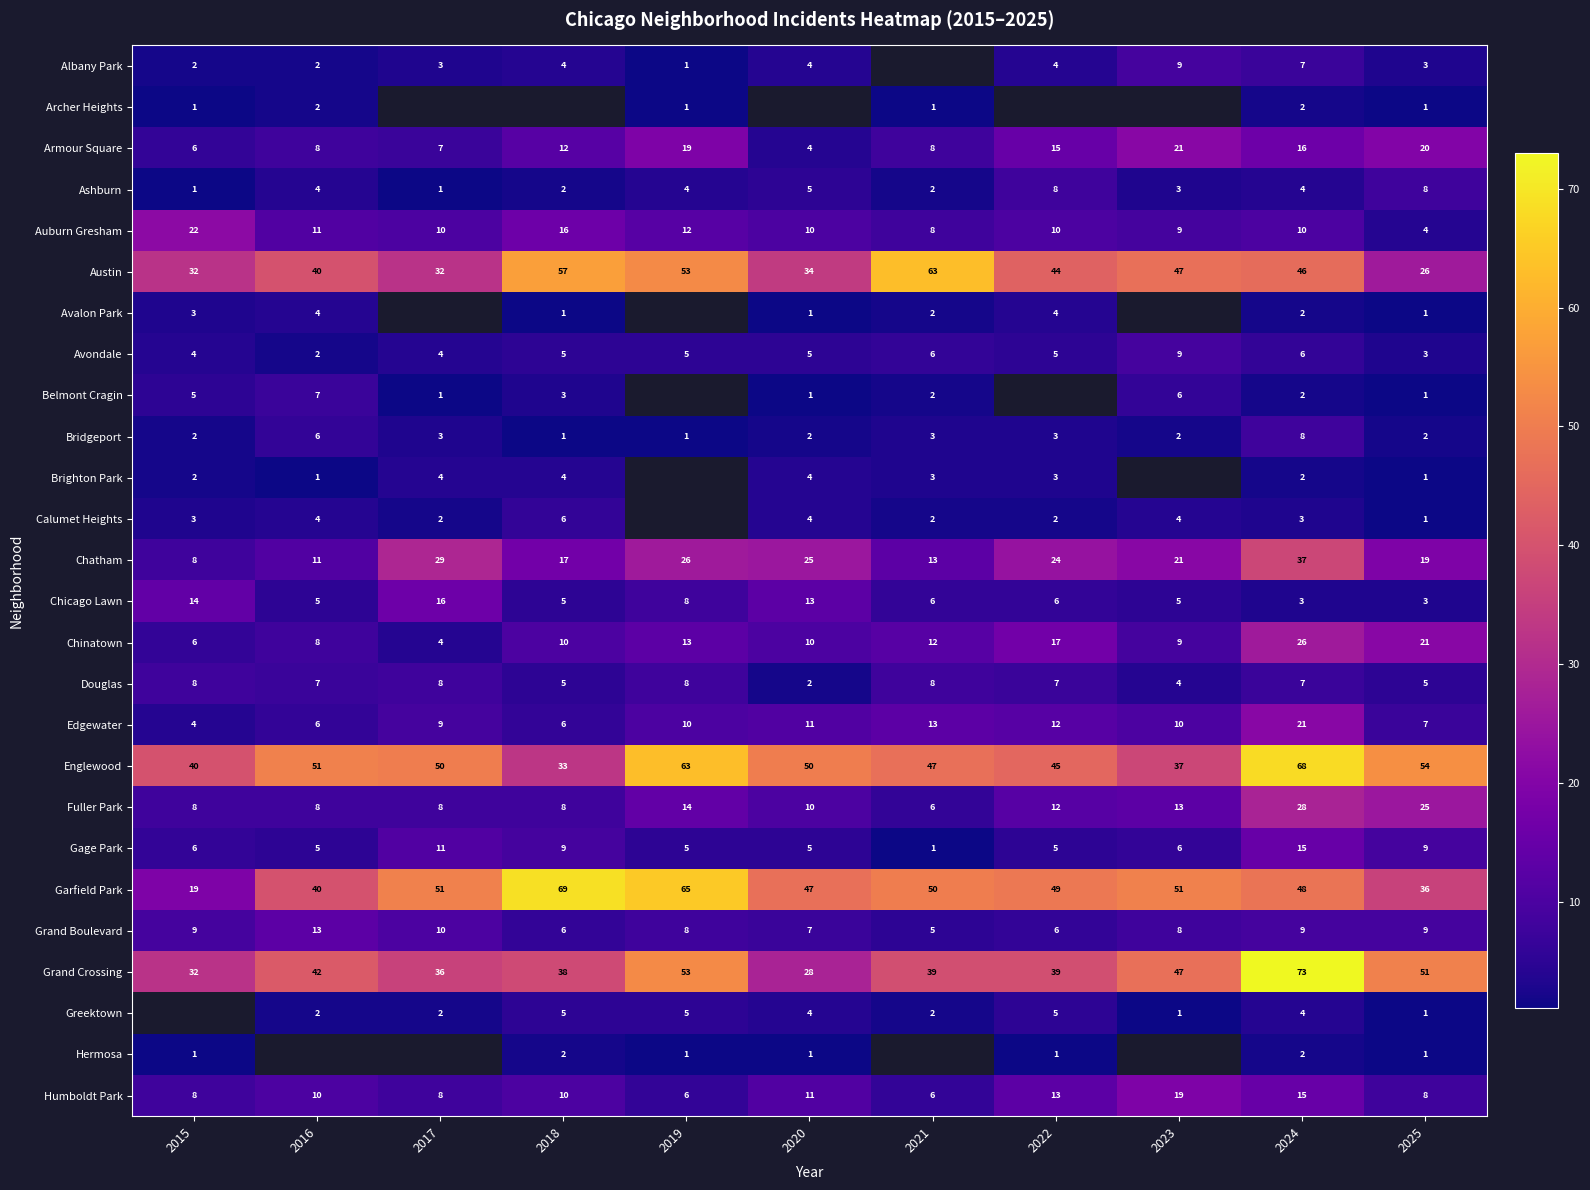

Count the number of categories in the chart.

11